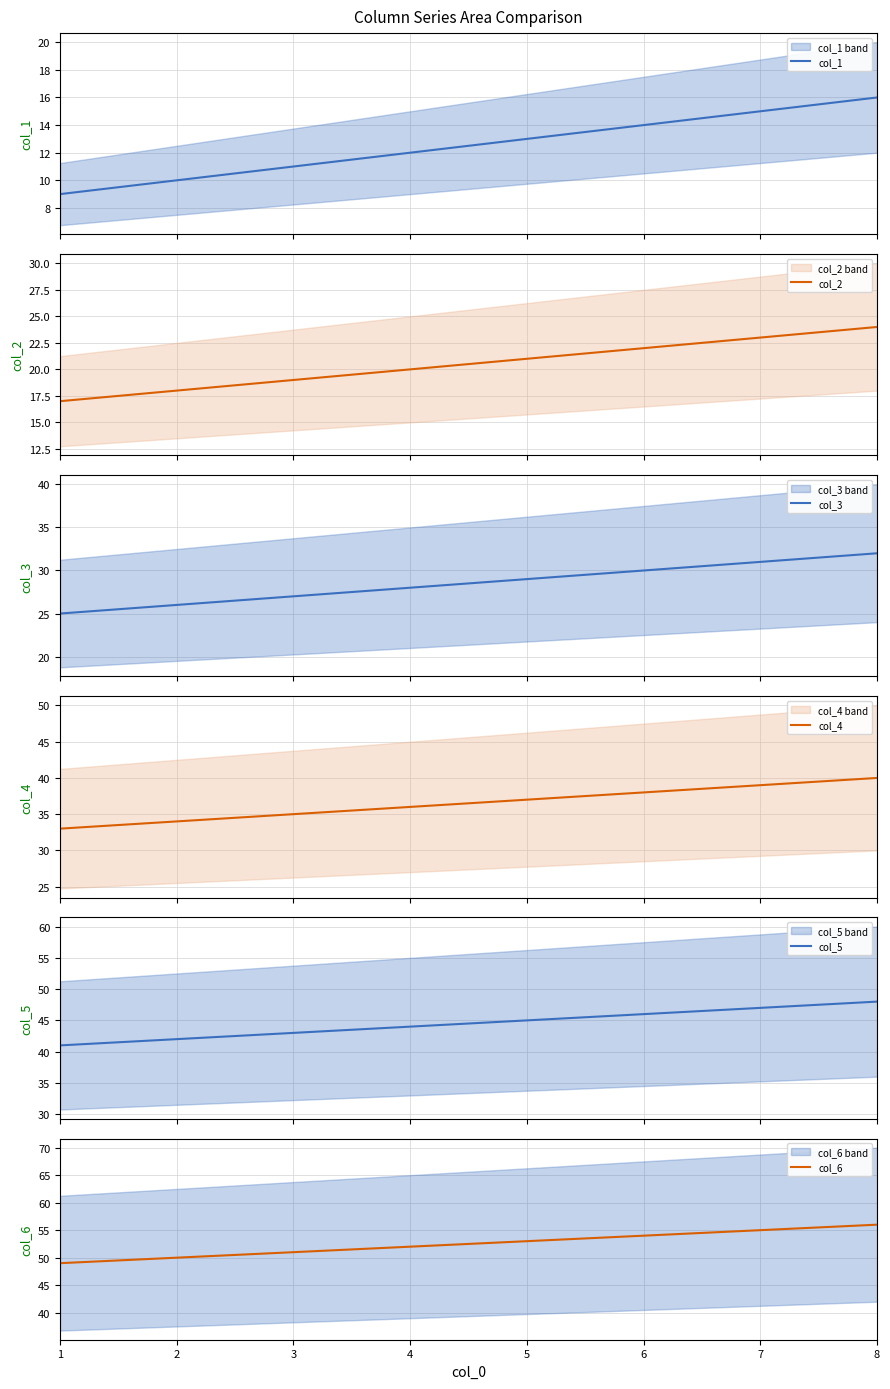

How many values in the col_6 series are below 53?

4